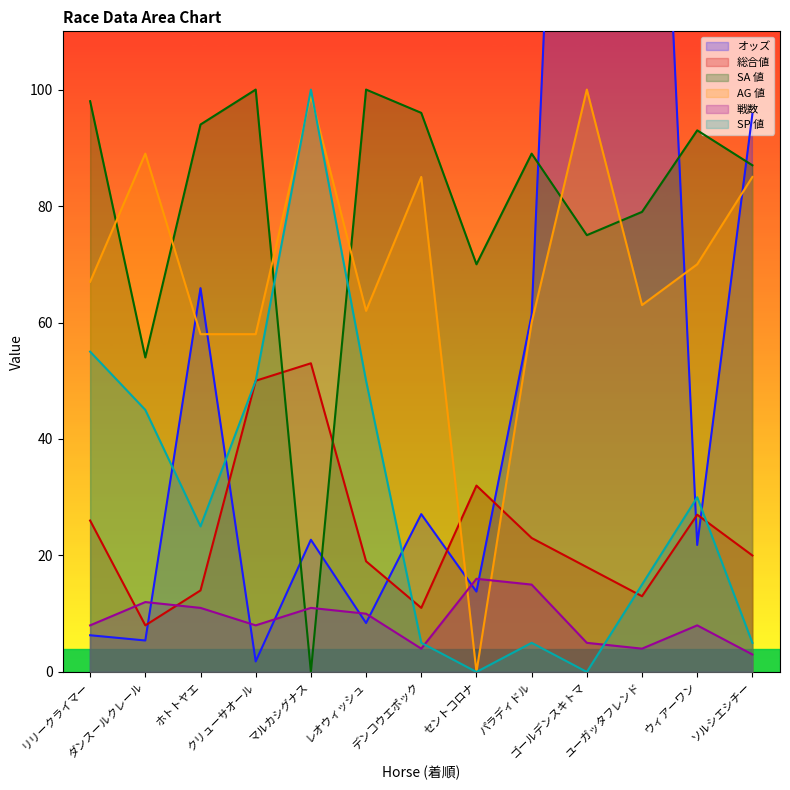

What is the sum of the オッズ values at マルカシグナス and リリークライマー?

29.0